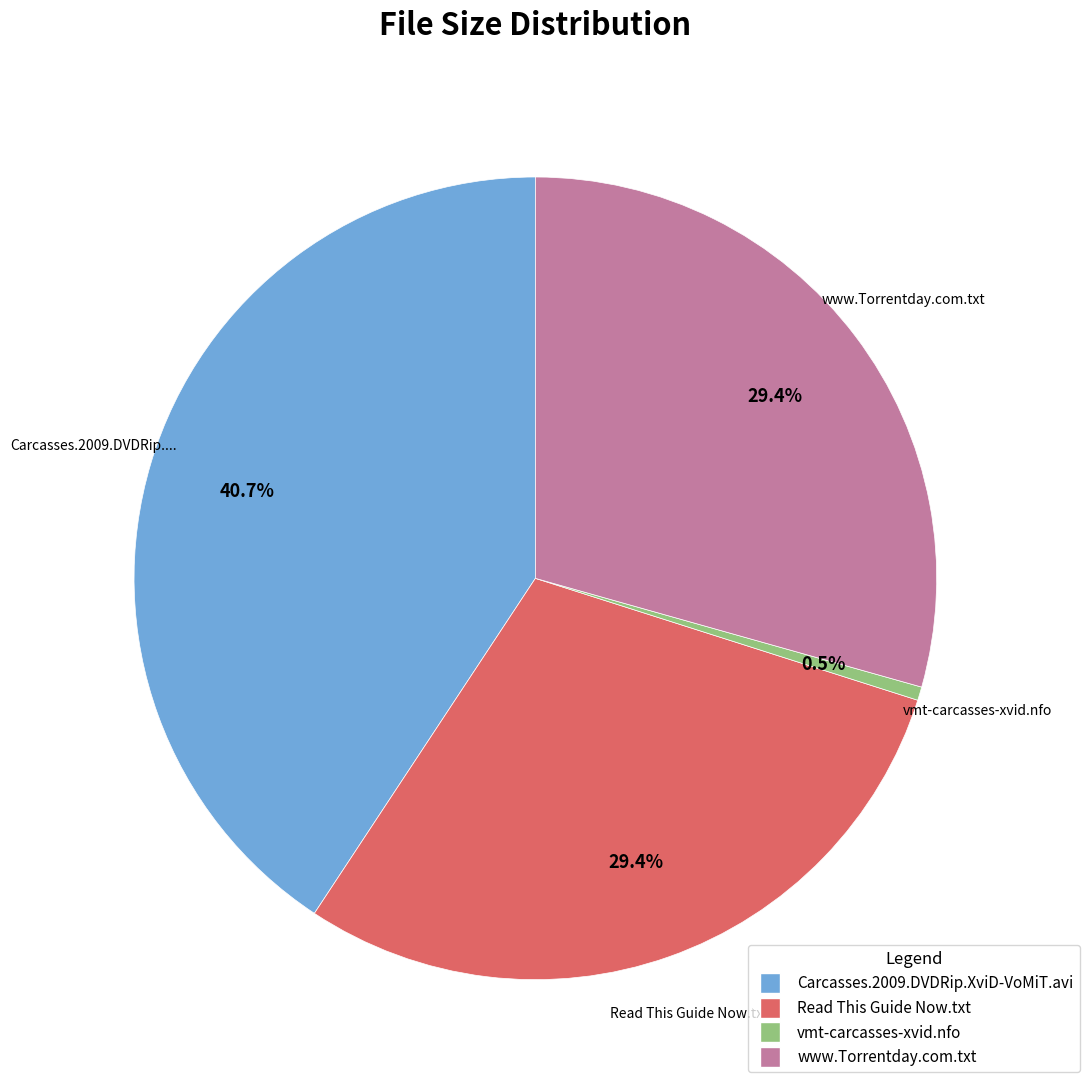

True or false: Read This Guide Now.txt accounts for 24% of the total.

False